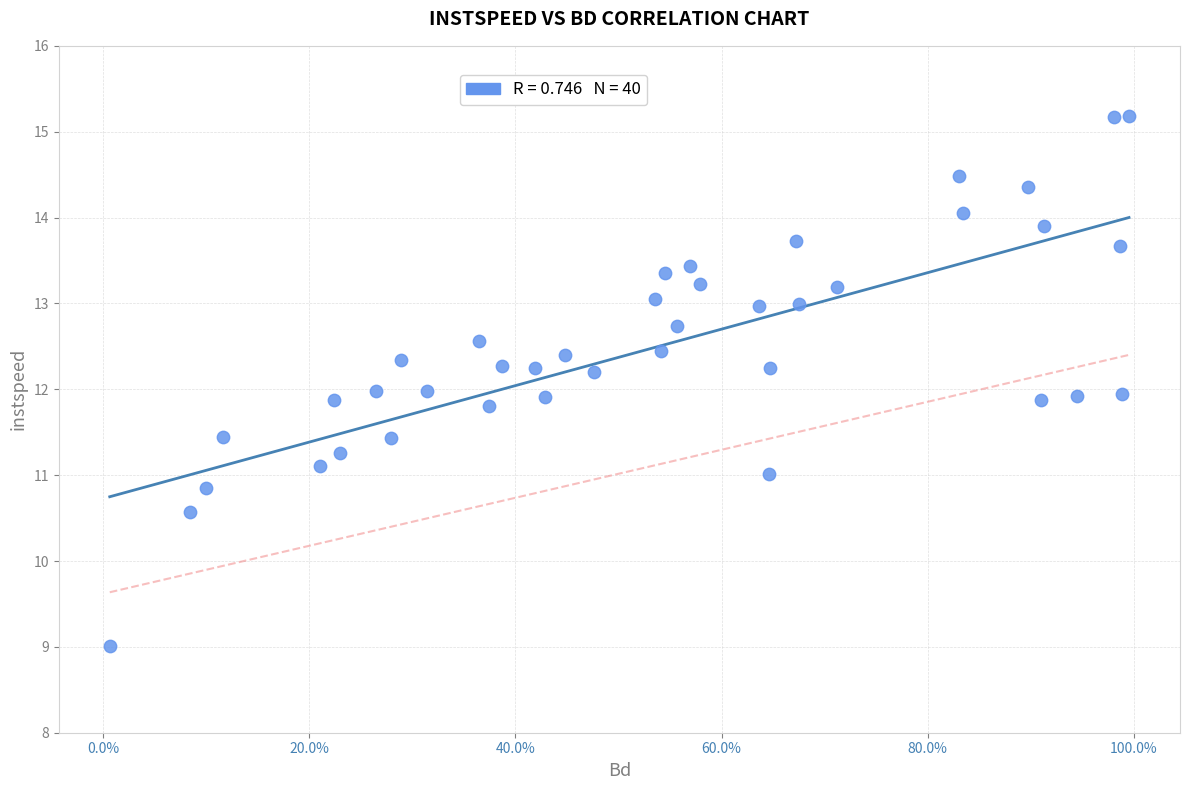

What is the range of Y values (max minus min)?

6.2